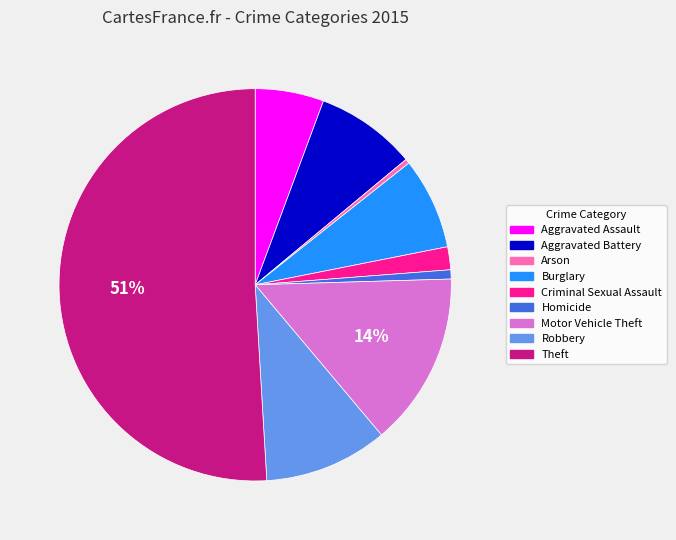

Do Aggravated Assault and Homicide together represent more than half of the pie?

No